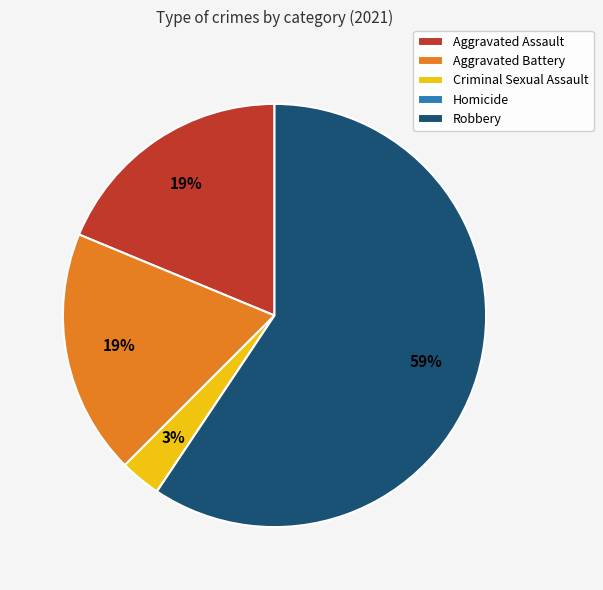

Is it true that Robbery is 59% of the pie?

True